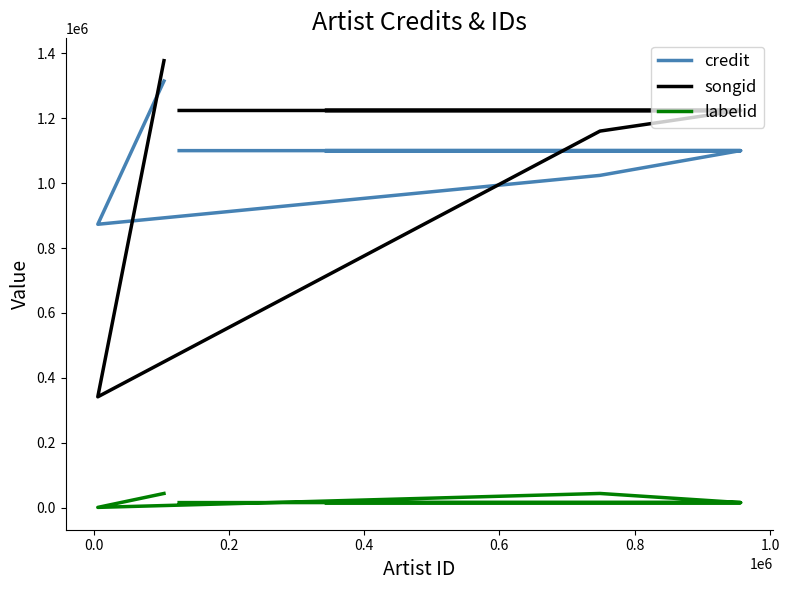

True or false: labelid and songid intersect in this chart.

False